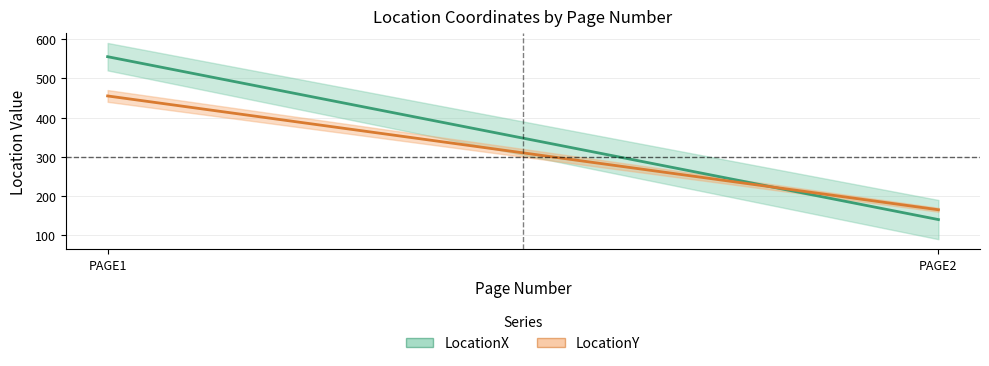

What is the average value of the LocationX series?

348